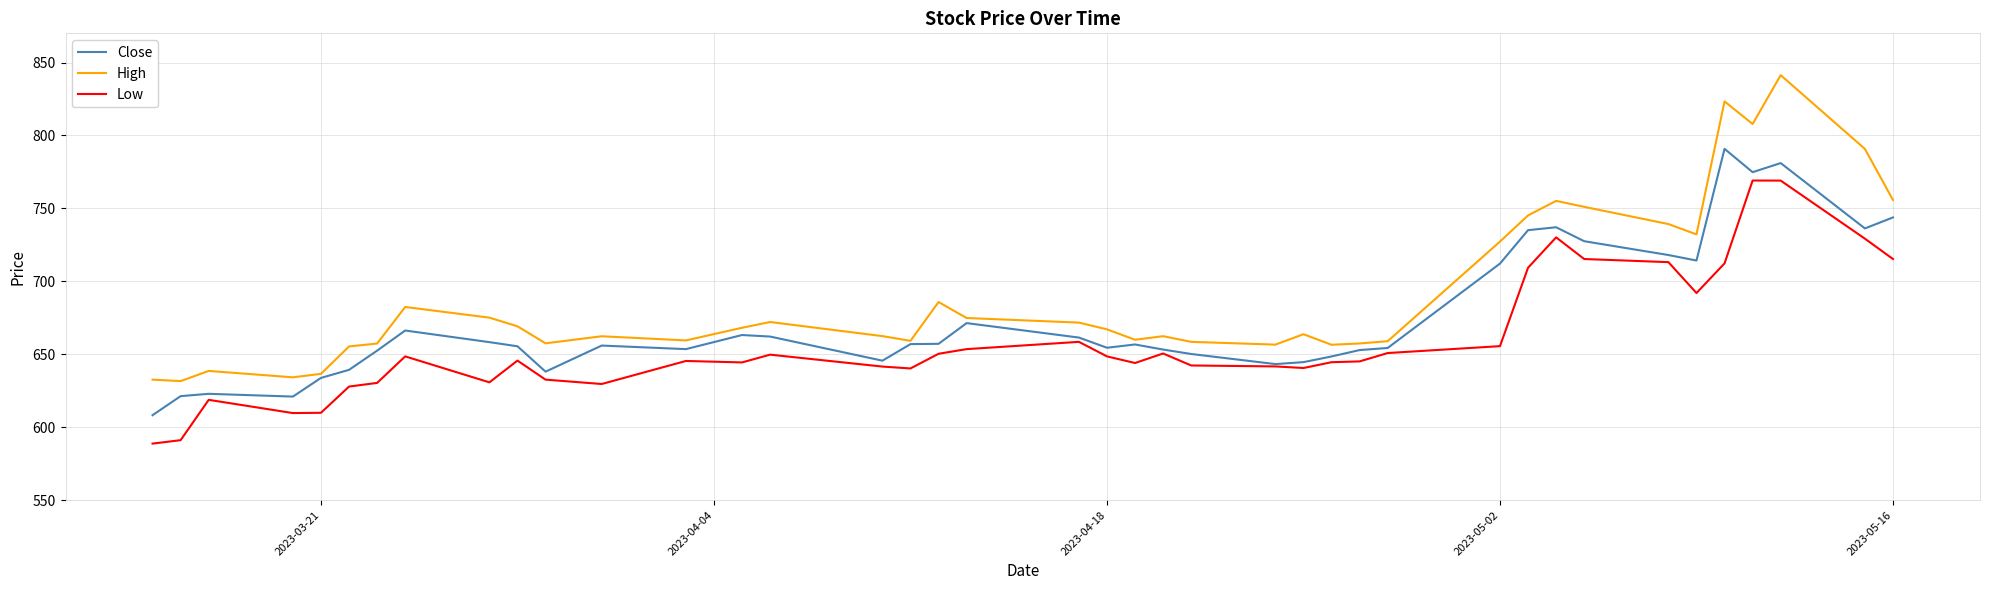

True or false: High and Low cross at least once.

False